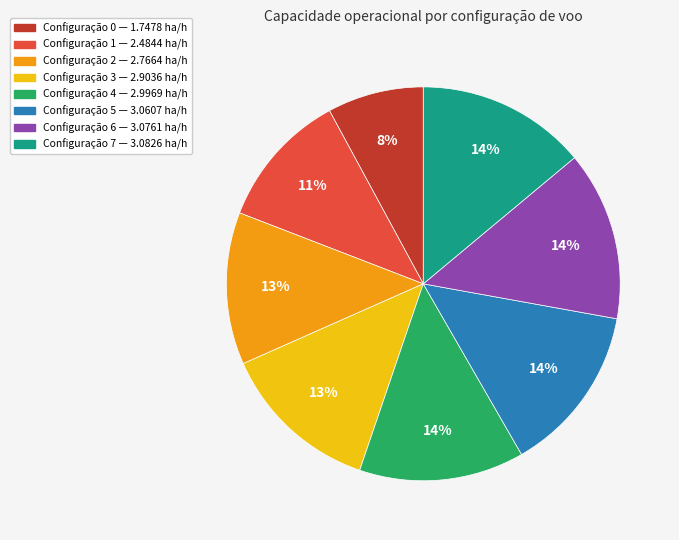

To the nearest percent, what is the difference between the largest and smallest slice percentages?

6%